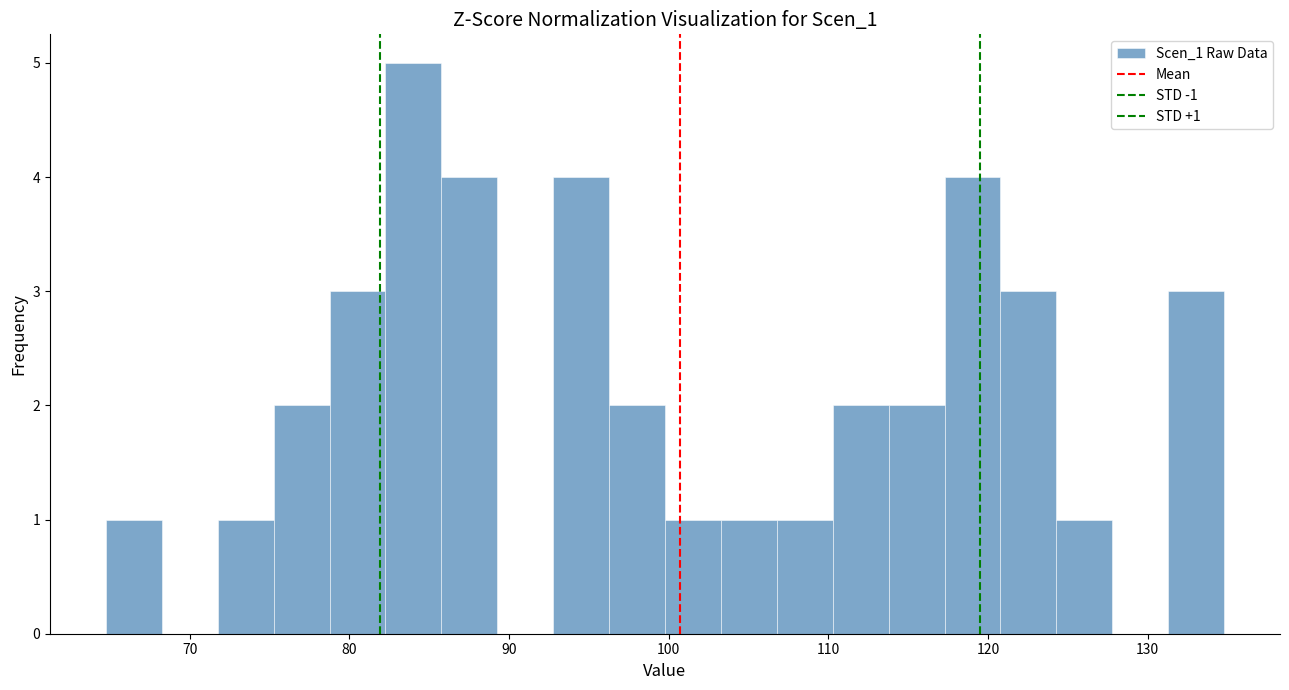

Around what value on the x-axis is the tallest bar? Give the approximate position of its centre, as read against the axis.

84